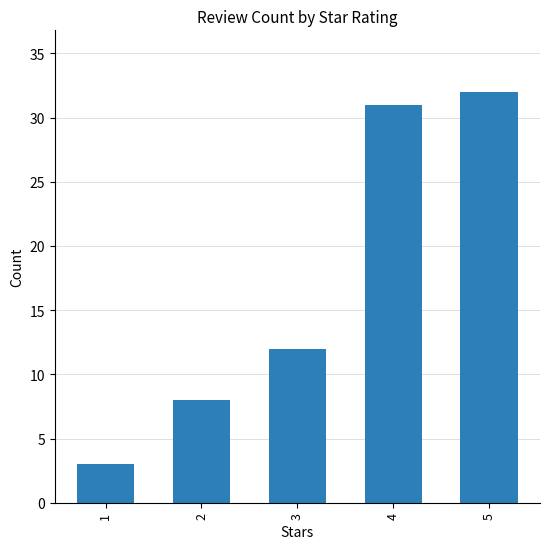

Reading right to left, transcribe all the data shown in this chart.

5=32	4=31	3=12	2=8	1=3